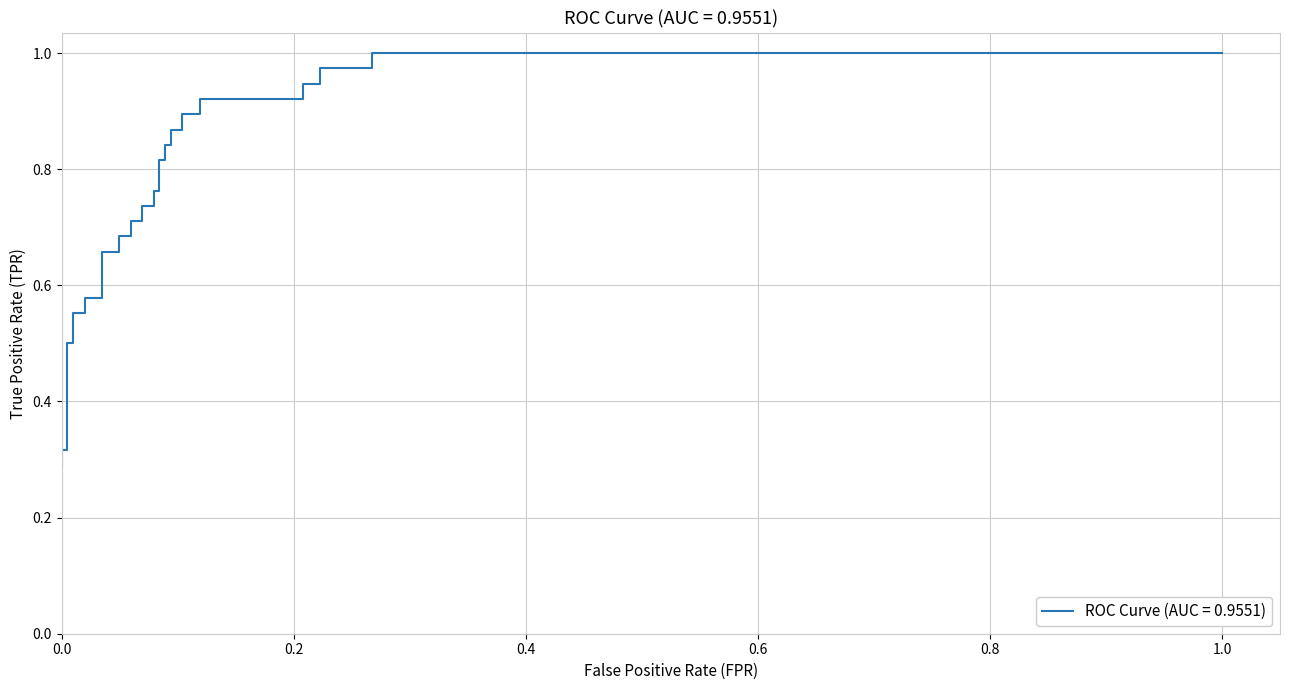

What is the difference between the second highest and second lowest values?

0.7